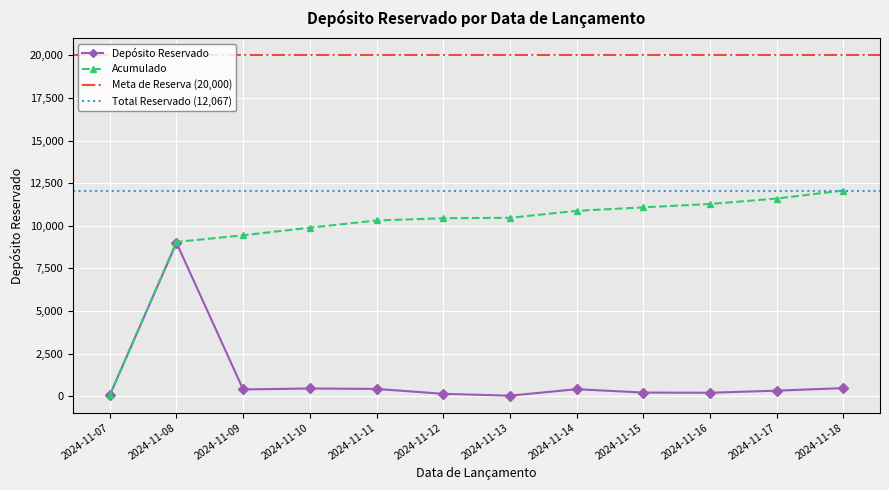

Which has a higher value, 2024-11-13 or 2024-11-11?

2024-11-11